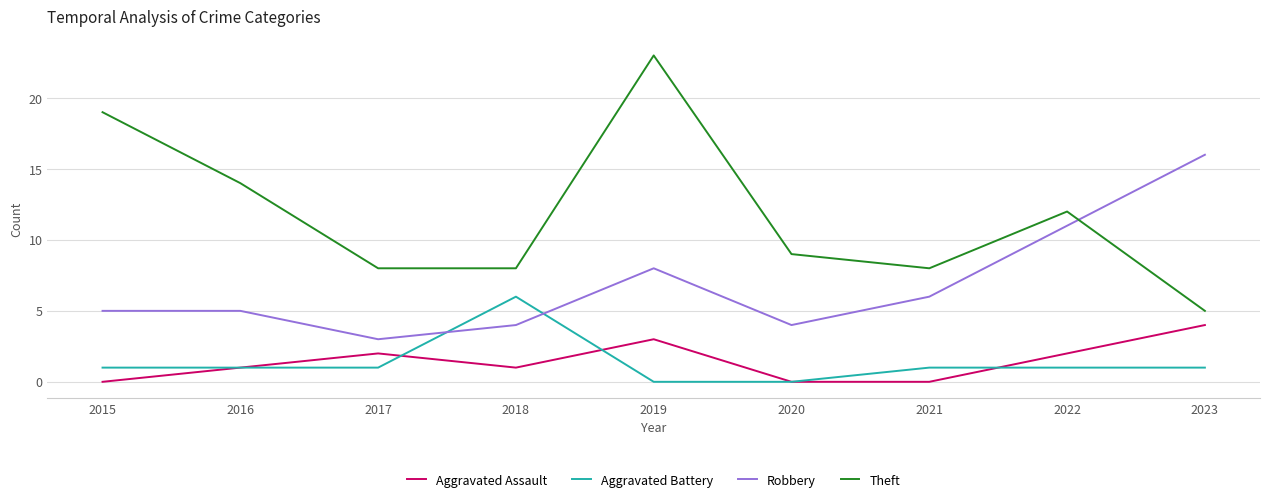

What are all the series names shown in the legend?

Aggravated Assault, Aggravated Battery, Robbery, Theft